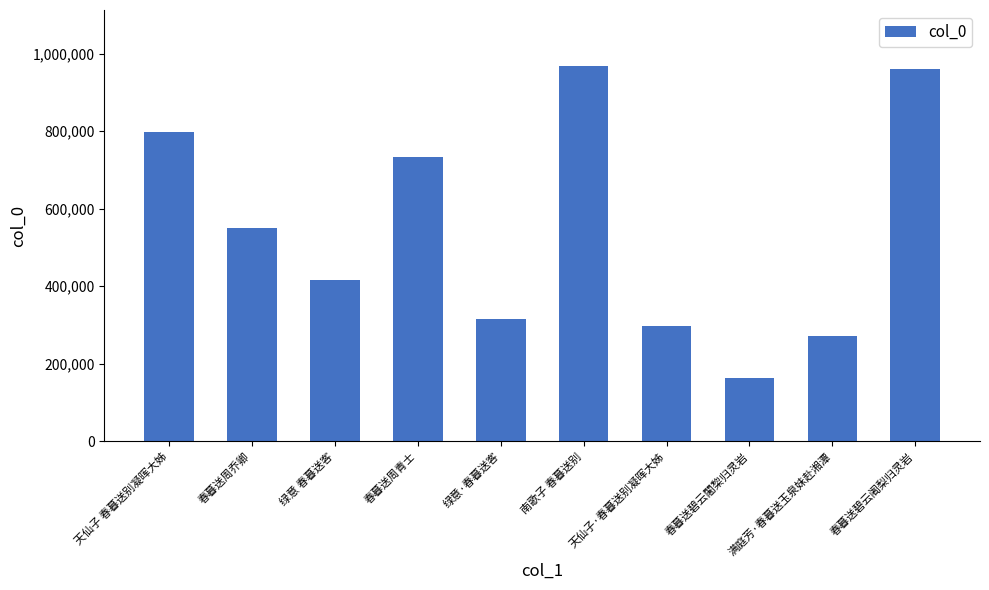

What is the label of the 8th bar from the left?

春暮送碧云闍棃归灵岩